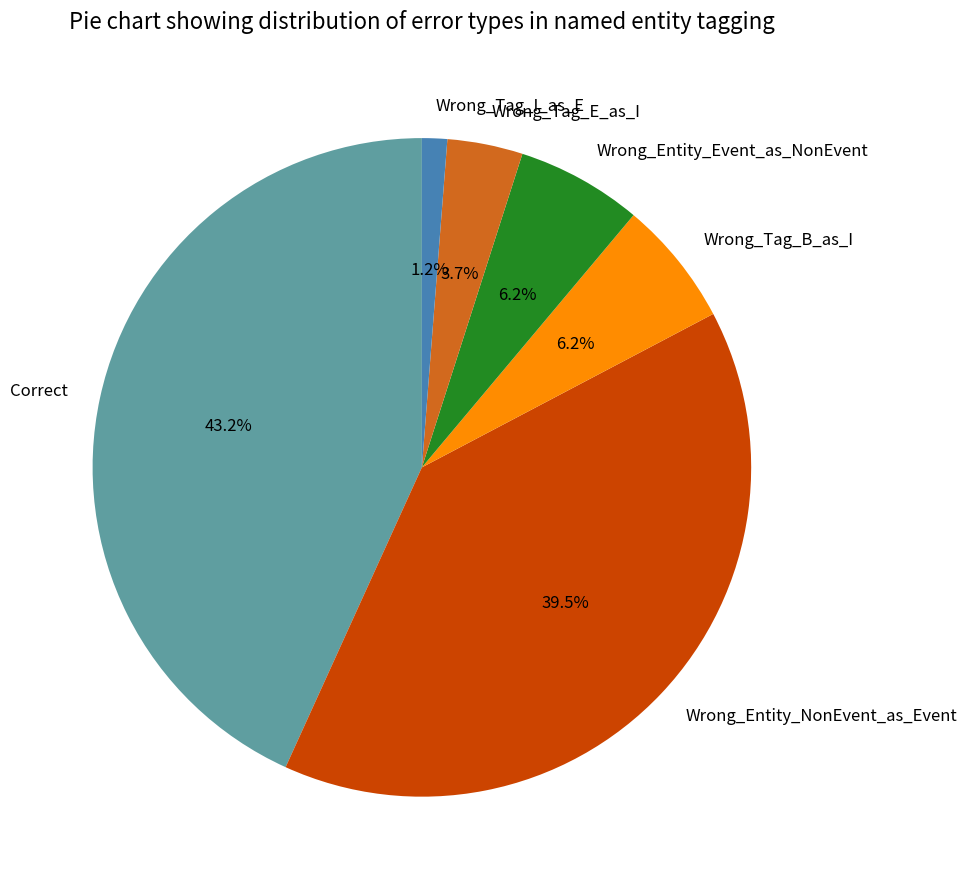

How many segments does this pie chart have?

6